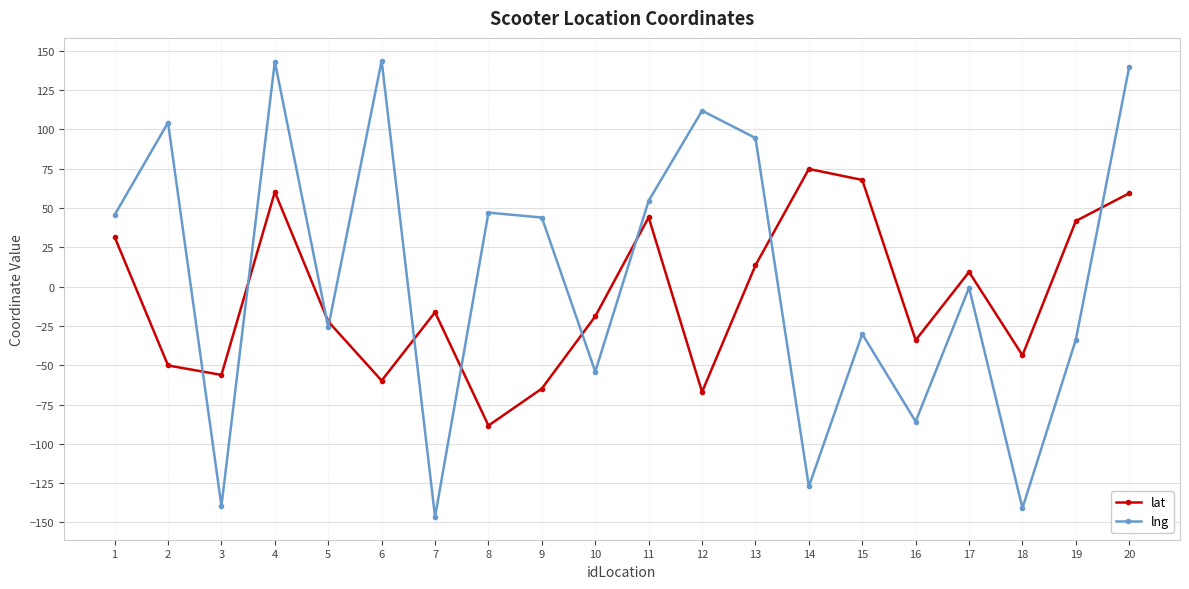

What is the value of the lat point at the 8th from the left?

-88.4